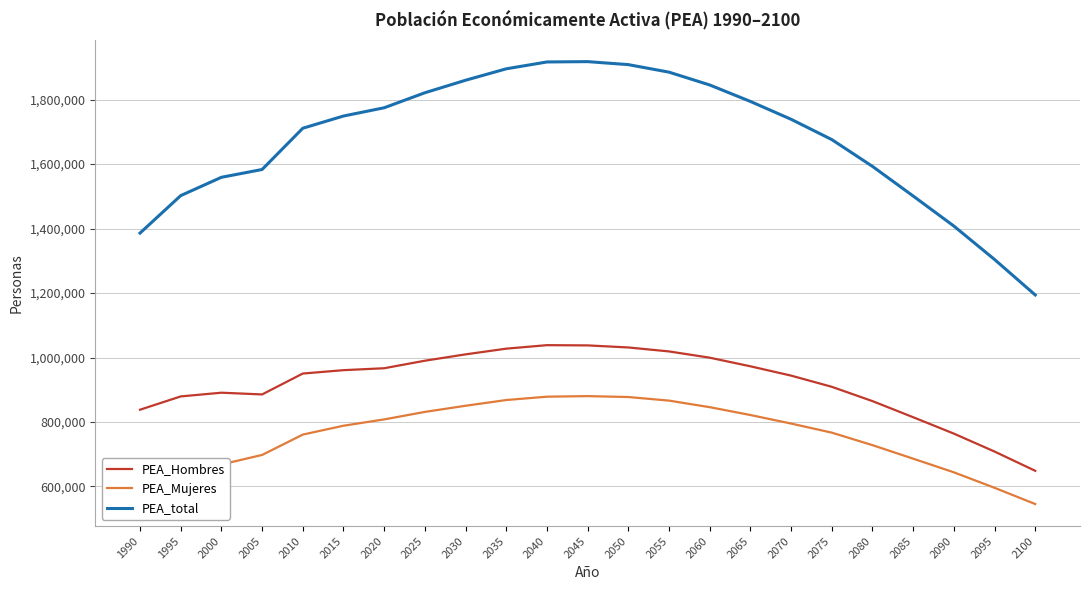

How many lines are shown in the chart?

3